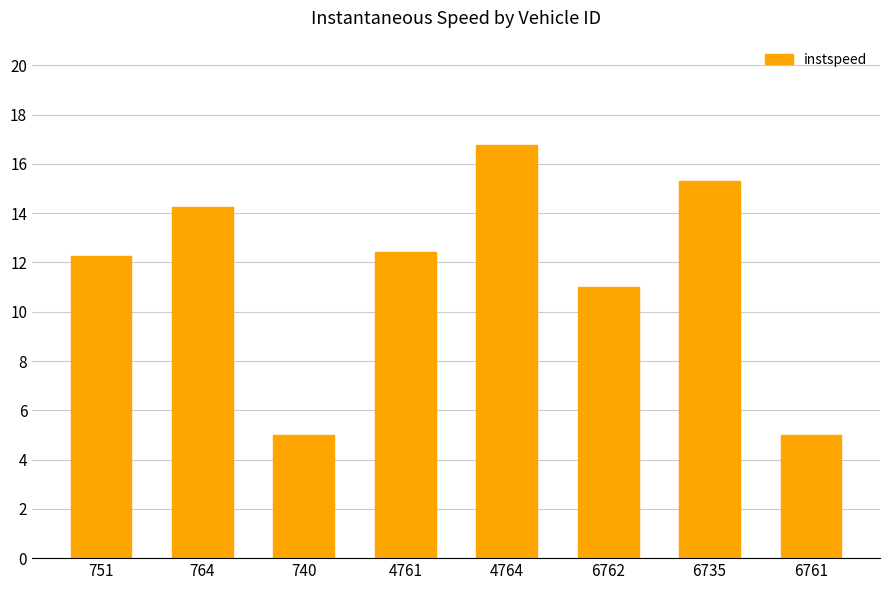

What is the ratio of the value at 740 to the value at 6735?

0.3